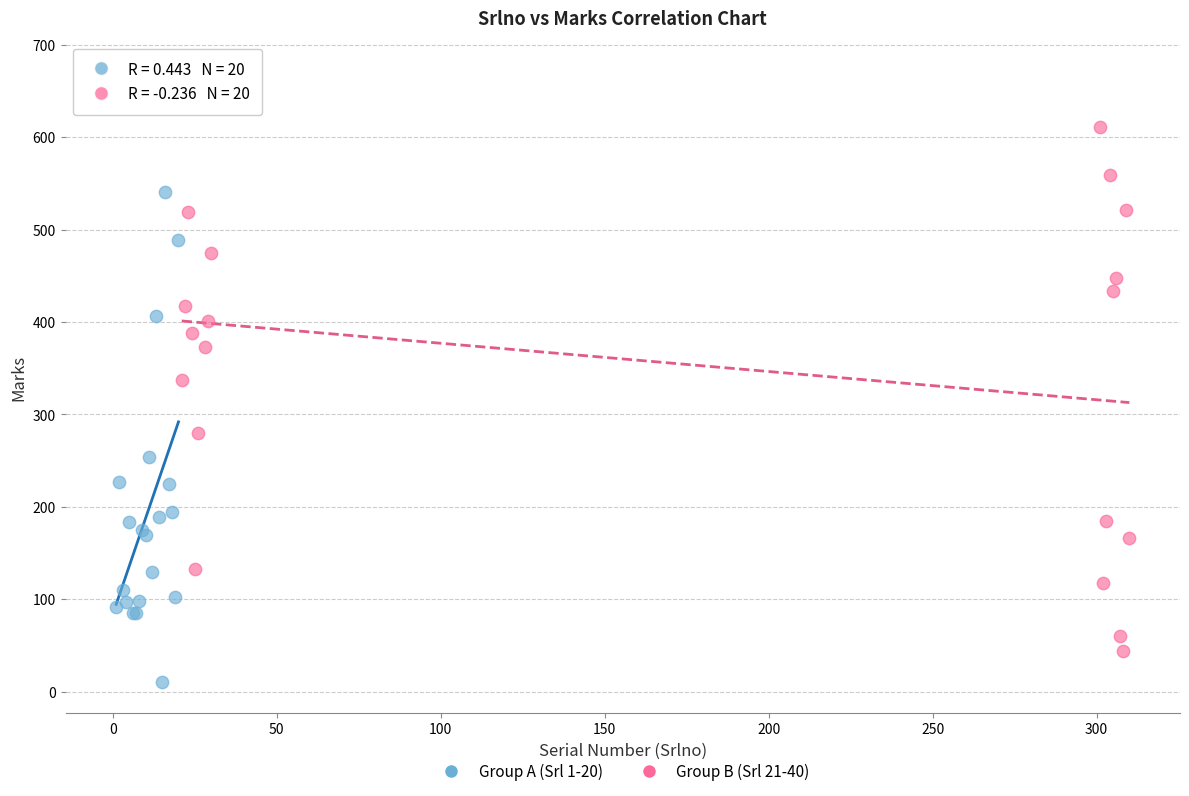

Which series contains the lowest Y value?

Group A (Srl 1-20)